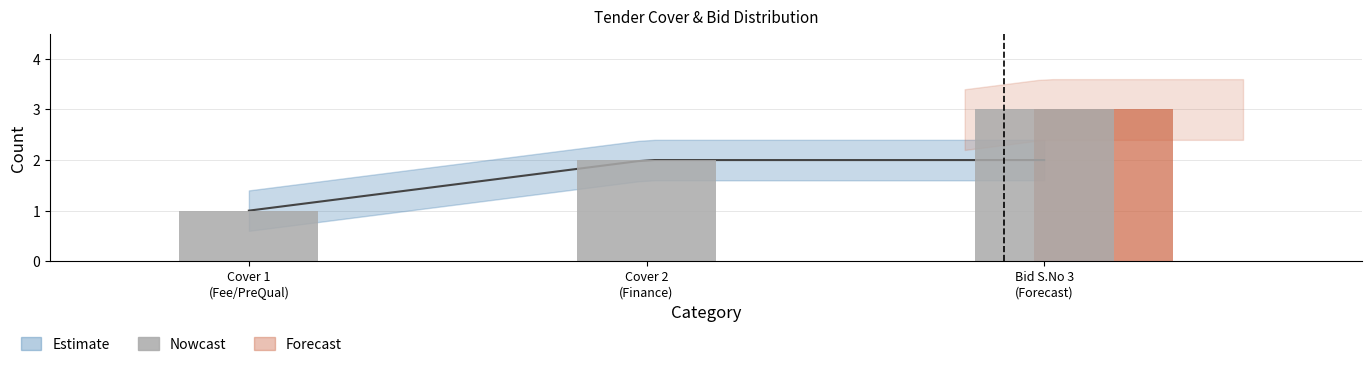

Count the values in the range 1 to 3.

3